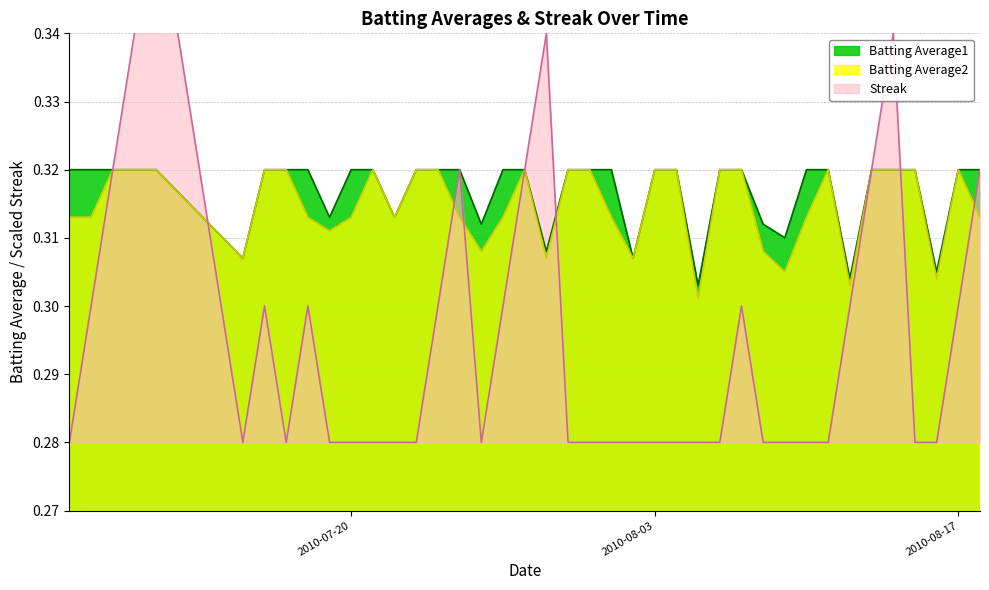

Does the chart display data point markers on the line(s)?

No